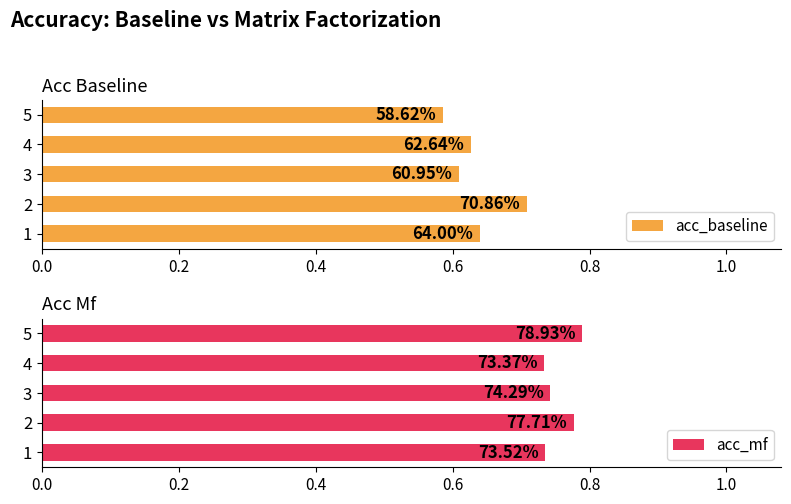

What are all the series names shown in the legend?

acc_baseline, acc_mf